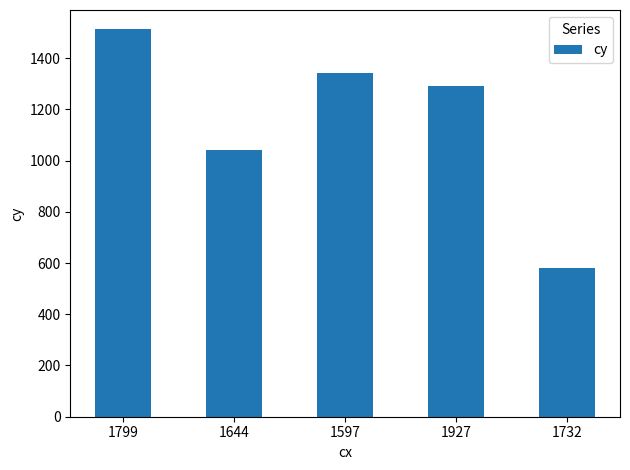

What is the greatest value displayed?

1512